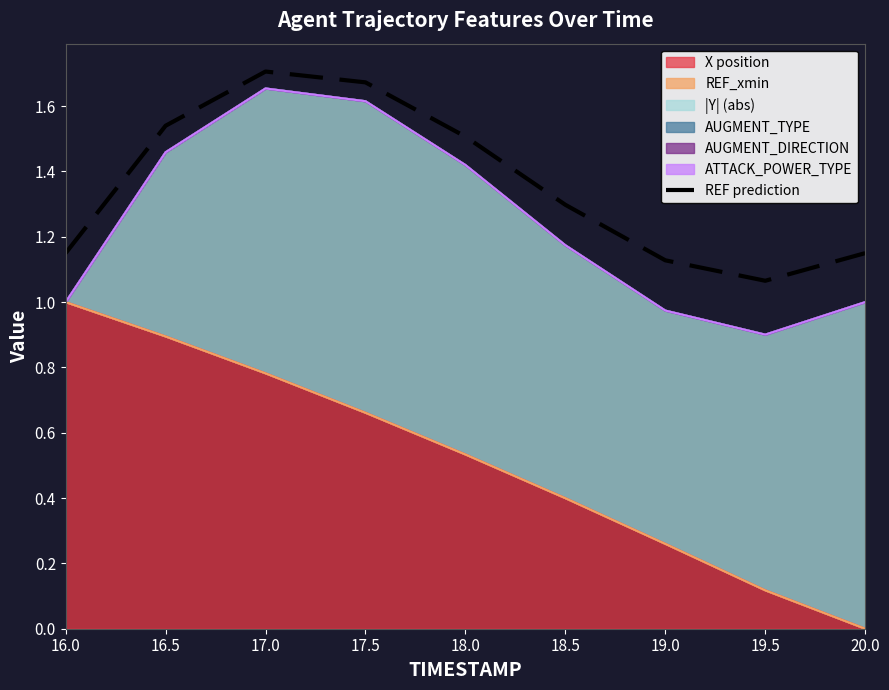

How many points are higher than both their immediate neighbors (excluding endpoints)?

1